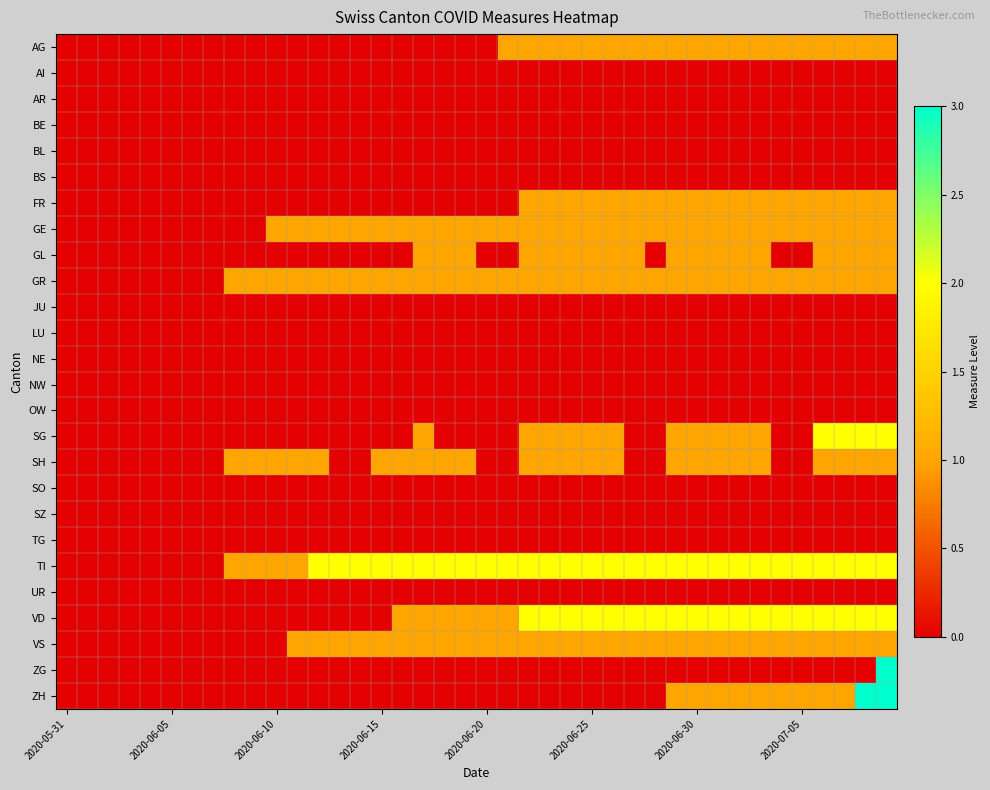

Which series has the largest total across all categories?

TI